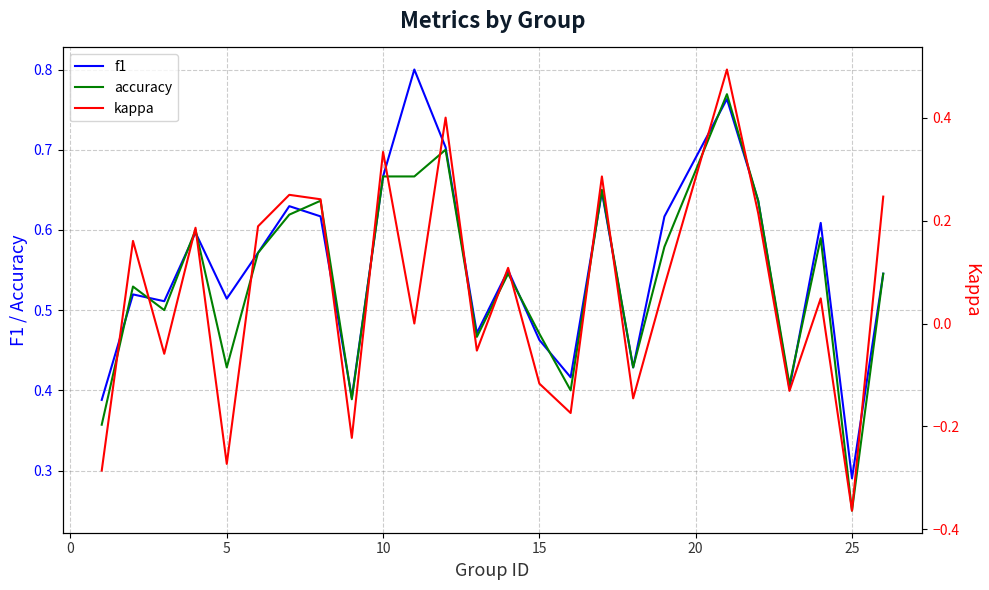

Where is accuracy nearest to the value 0?

25